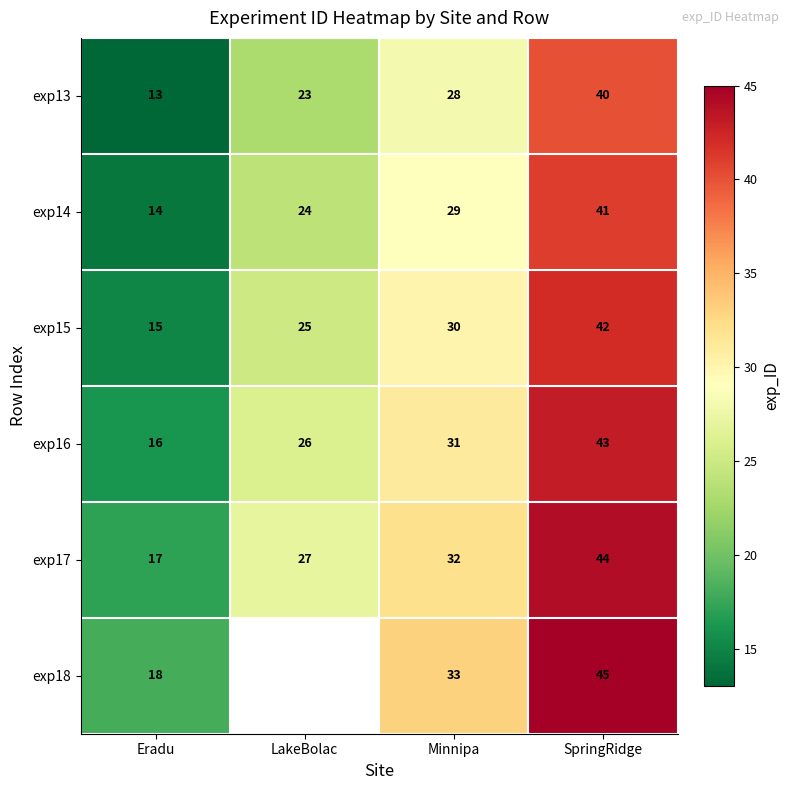

Is it true that exp17 equals 16 at Minnipa?

False